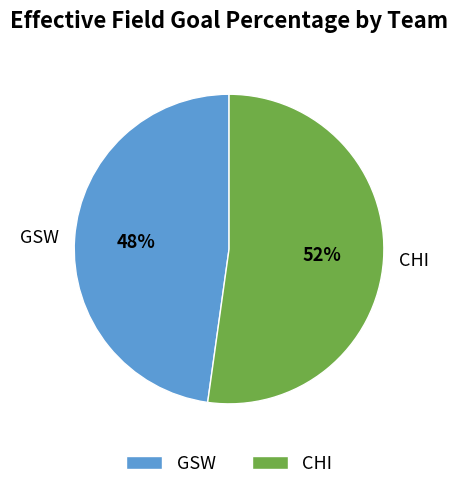

Which has a higher value, GSW or CHI?

CHI